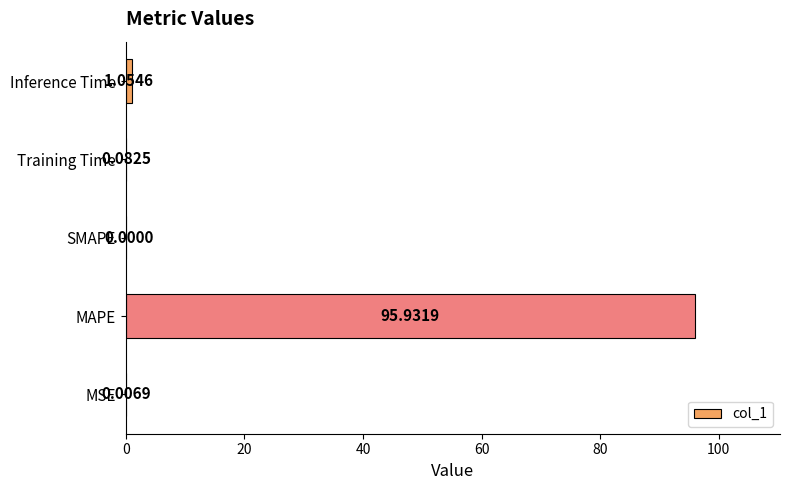

At which label is the value closest to 47?

Inference Time